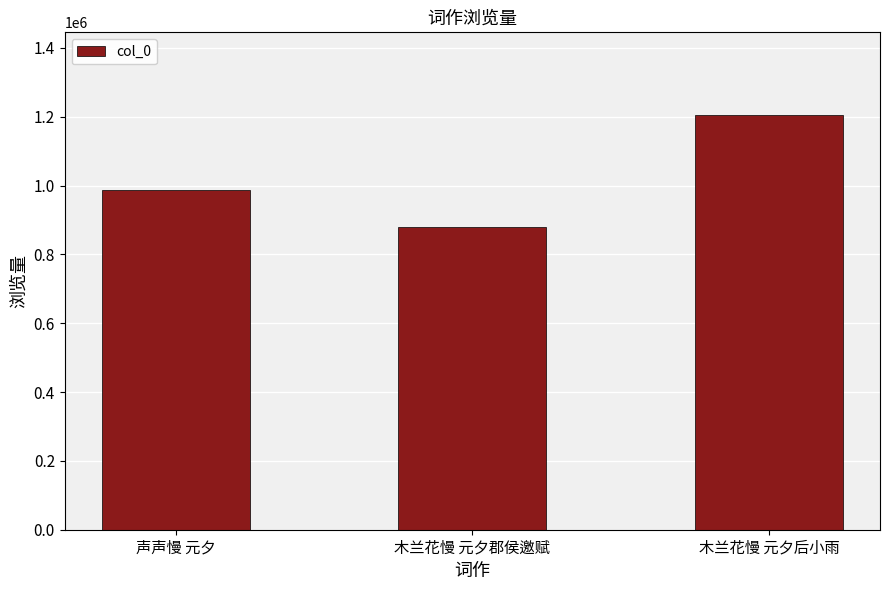

List the labels in order of value, smallest first.

木兰花慢 元夕郡侯邀赋, 声声慢 元夕, 木兰花慢 元夕后小雨